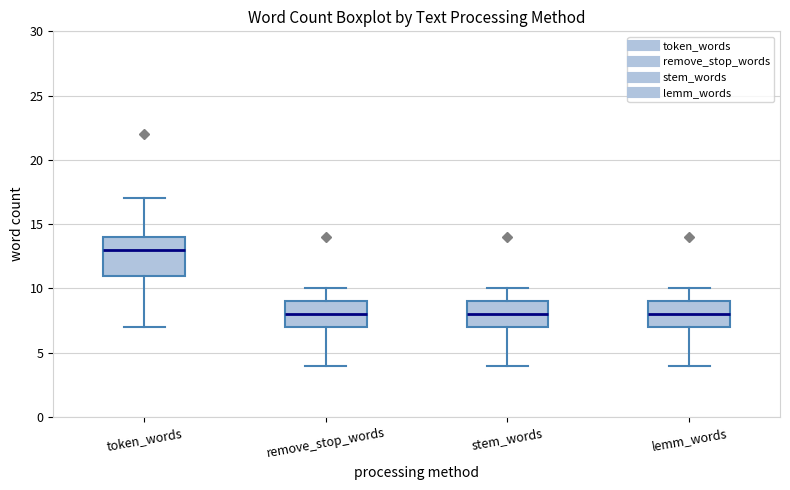

Where is the lower edge of the box for remove_stop_words on the y-axis? The values are not printed on the chart, so give them approximately, as read against the axis.

7